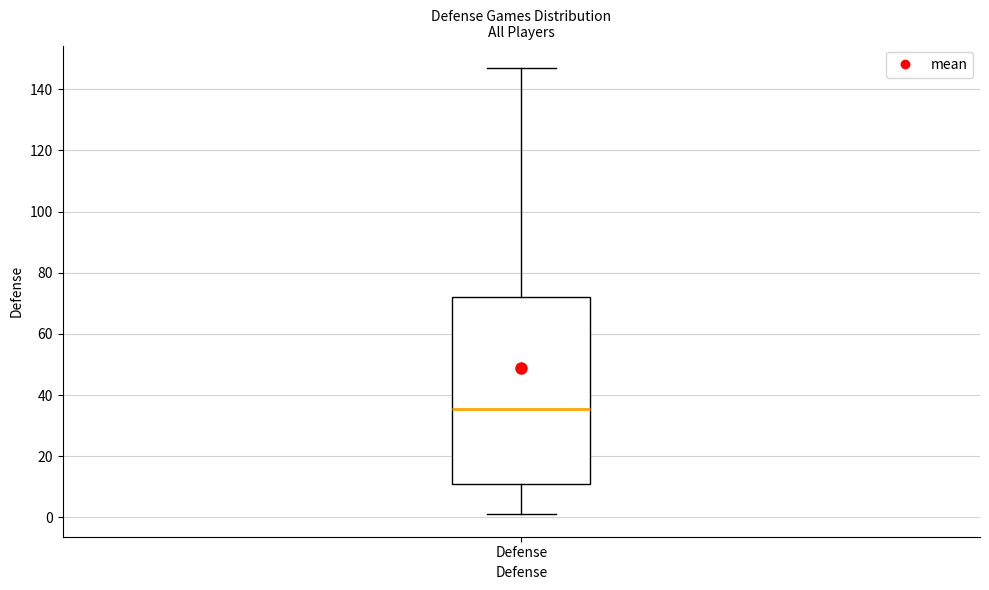

Transcribe this box plot: give where the median line is, the range the box spans, and where the two whiskers end, as read against the y-axis. The values are not printed on the chart, so give them approximately, as read against the axis.

median 36, box 12 to 72, whiskers 2 to 148